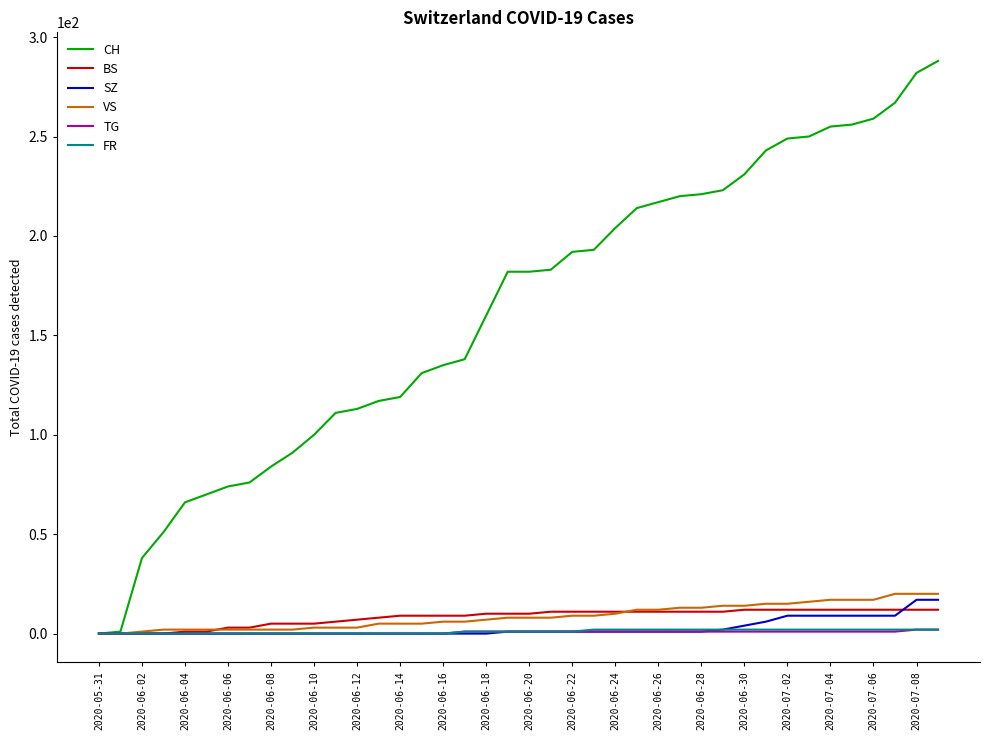

Which series has the largest total across all categories?

CH